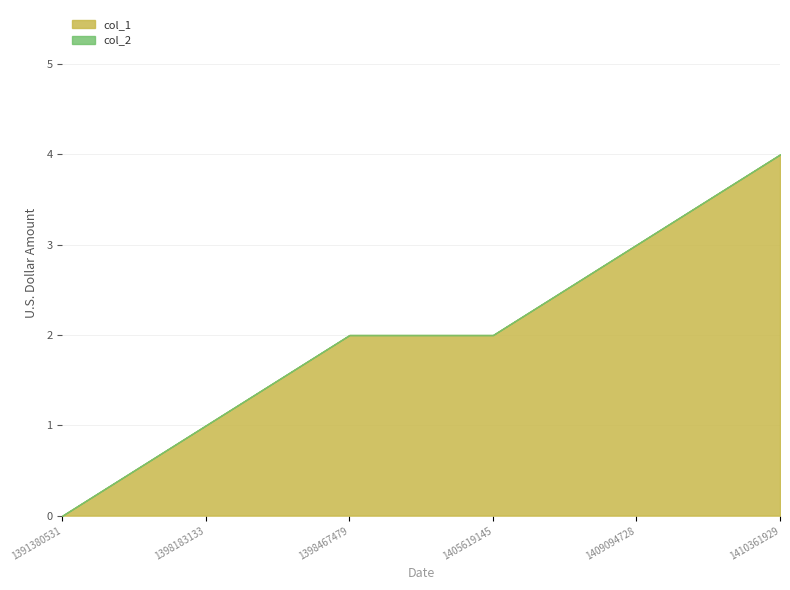

At how many categories does at least one series exceed 0?

5